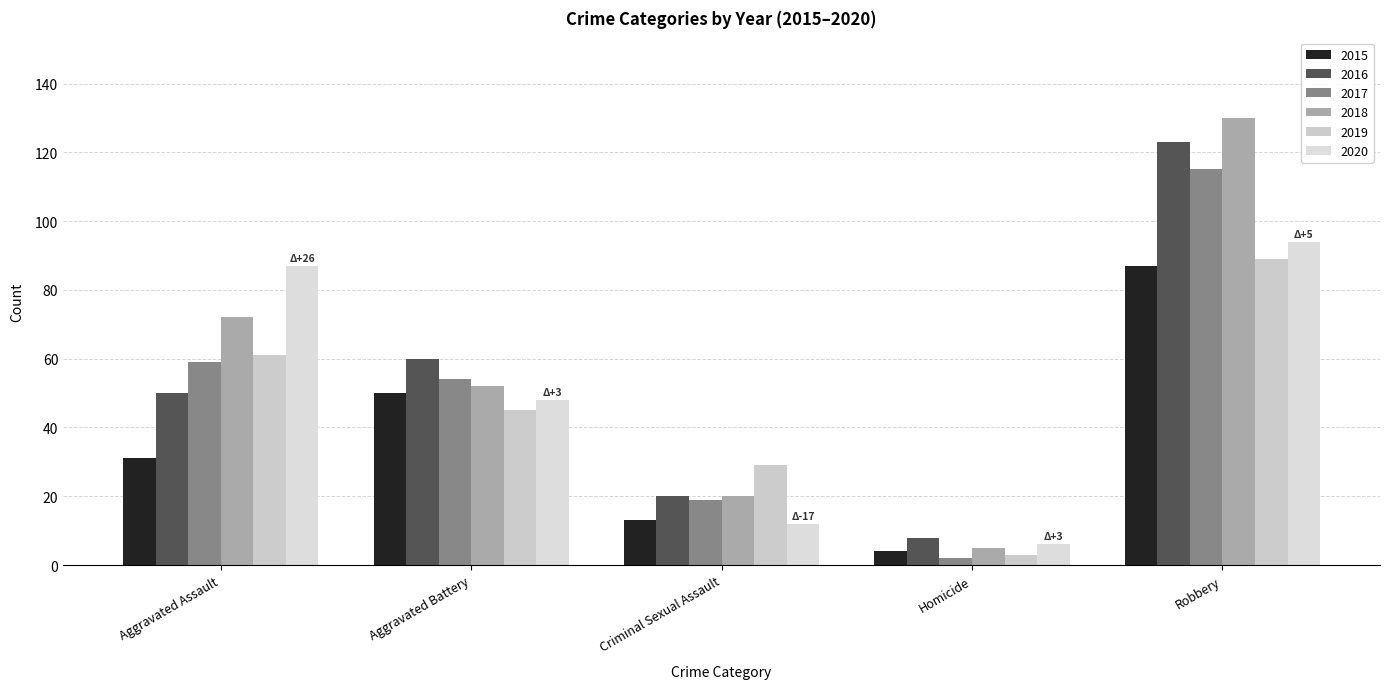

What is the spread (max minus min) of values at Robbery?

43